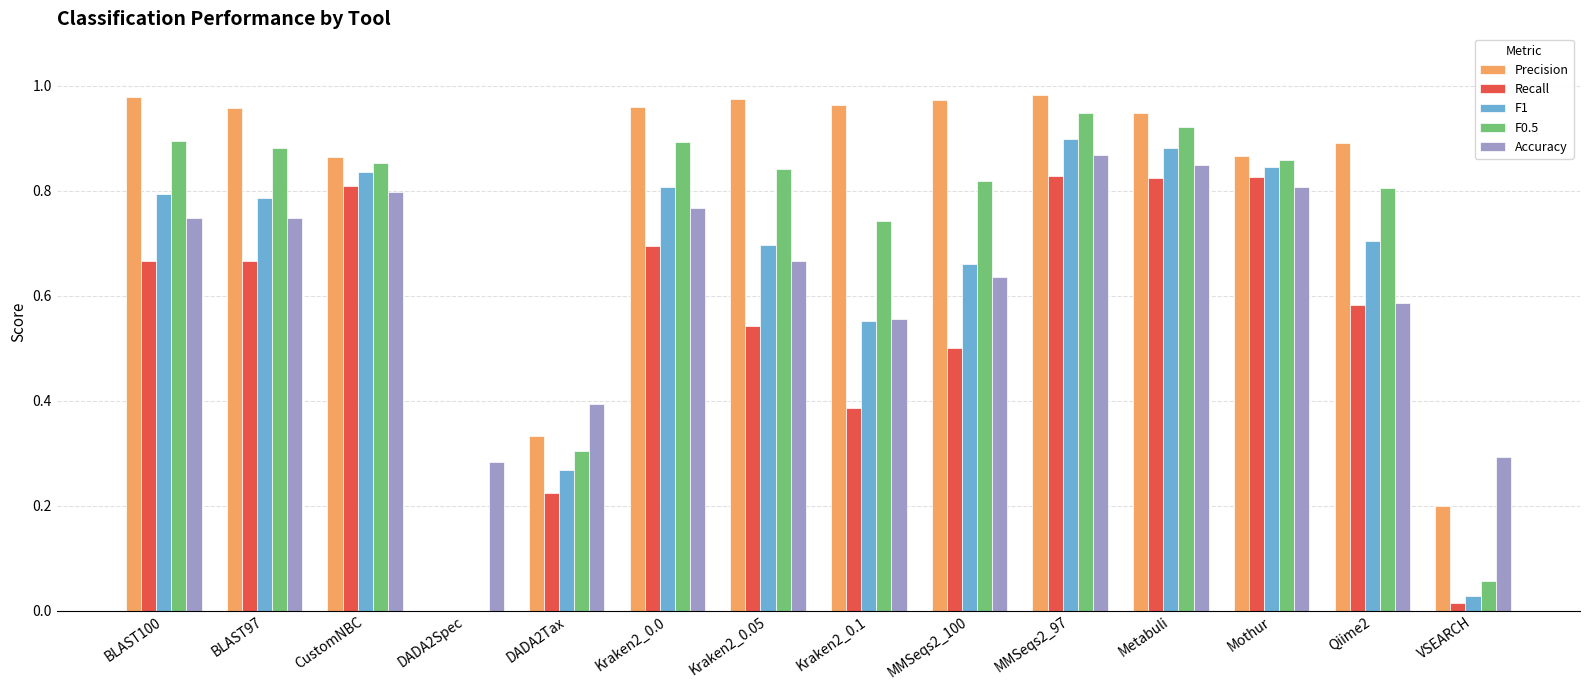

Count the number of categories in the chart.

14